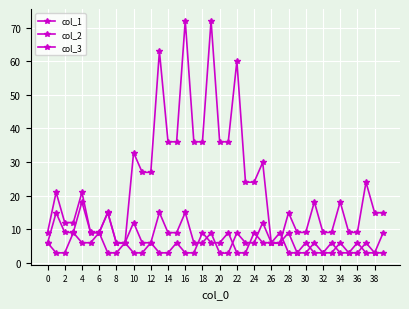

How many data points in col_3 are less than 6?

20